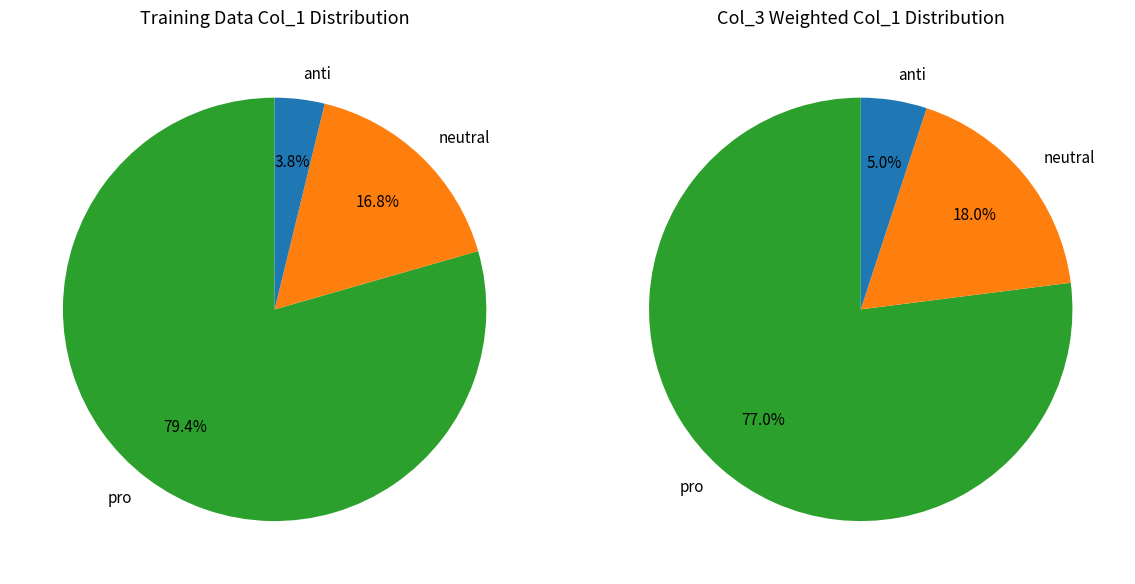

Is the sum of 20 and 21 greater than half?

No